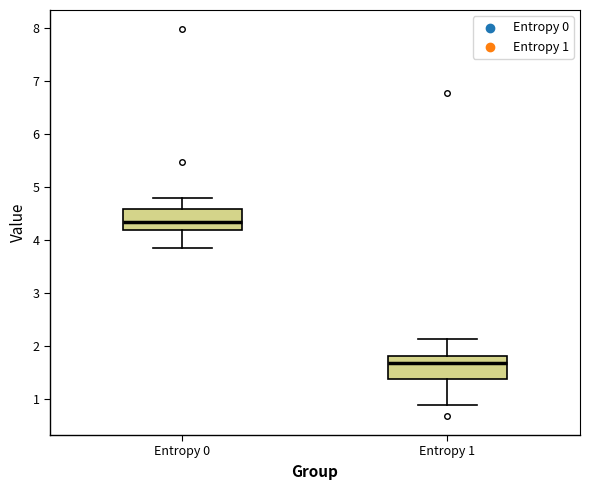

Reading left to right, read every box against the y-axis: the position of its median line, the range the box covers, and the ends of its whiskers. The values are not printed on the chart, so give them approximately, as read against the axis.

Entropy 0: median 4.3, box 4.2 to 4.6, whiskers 3.8 to 4.8
Entropy 1: median 1.7, box 1.4 to 1.8, whiskers 0.9 to 2.1